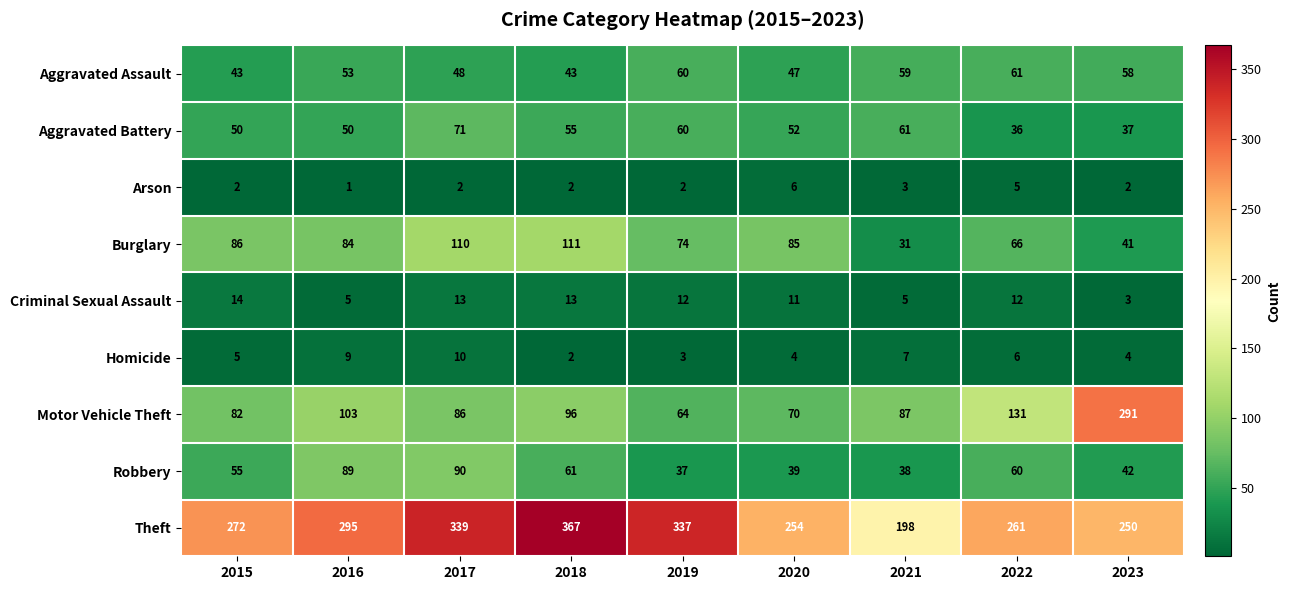

Which series has the largest range (max minus min)?

Motor Vehicle Theft